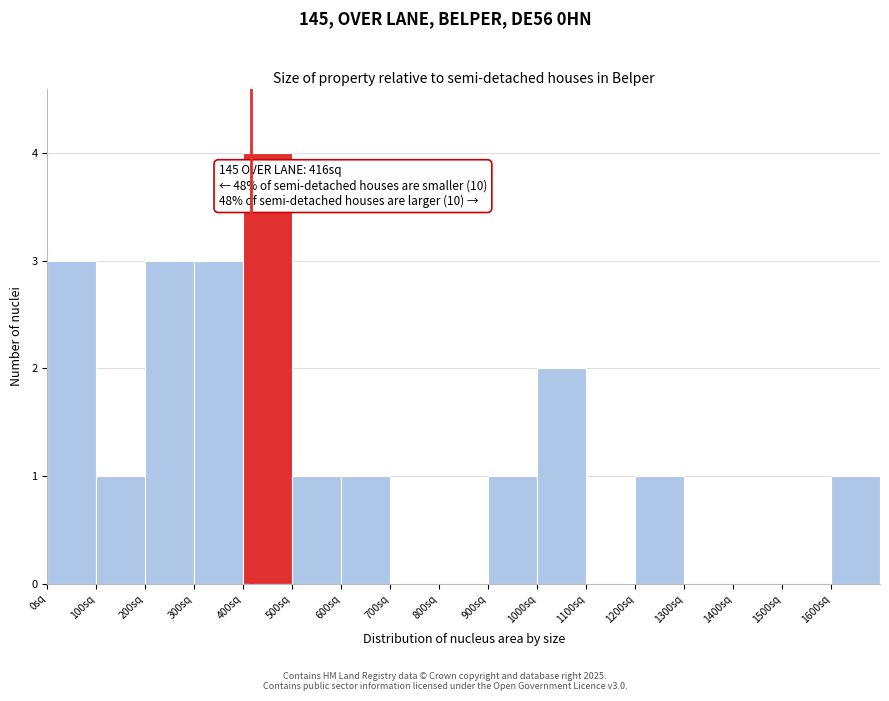

Over which range of the x-axis is the bar tallest?

400 to 500